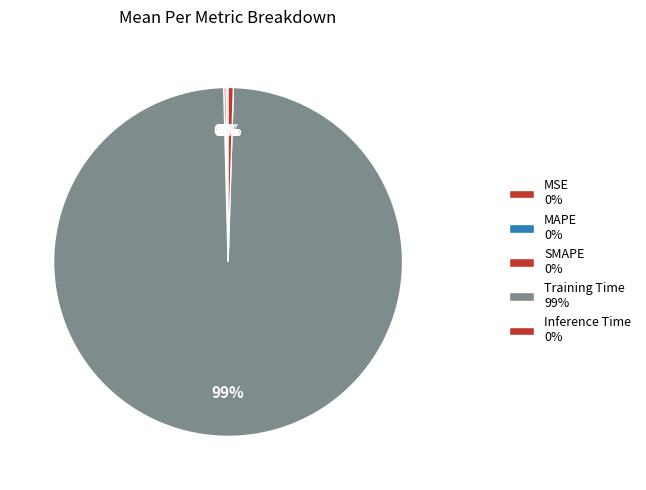

What is the majority slice?

Training Time